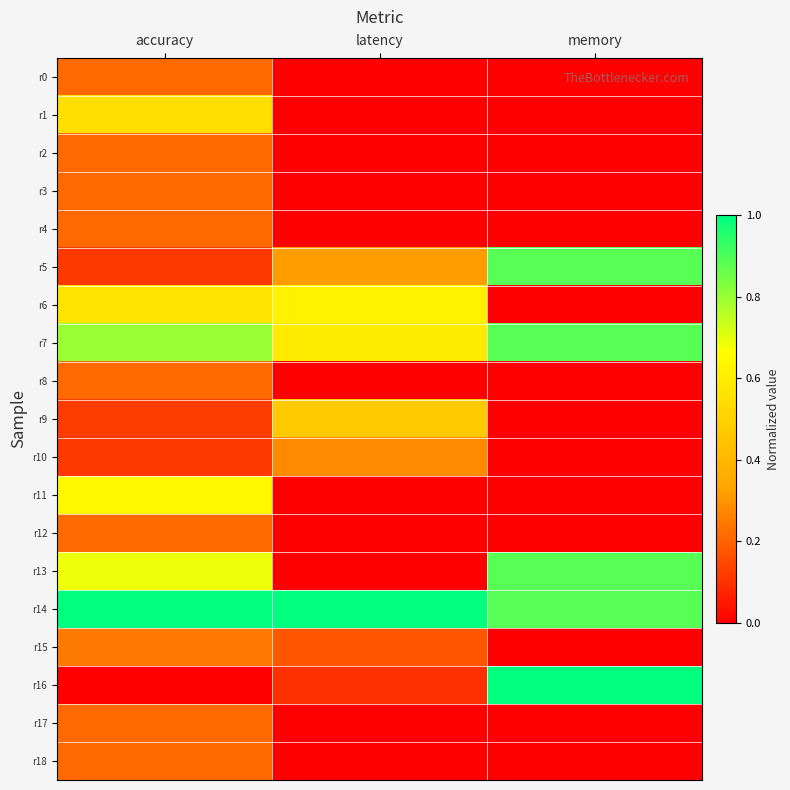

Reading right to left, transcribe all the data shown in this chart.

r0: memory=0.0	latency=0.0	accuracy=0.2
r1: memory=0.0	latency=0.0	accuracy=0.5
r2: memory=0.0	latency=0.0	accuracy=0.2
r3: memory=0.0	latency=0.0	accuracy=0.2
r4: memory=0.0	latency=0.0	accuracy=0.2
r5: memory=0.9	latency=0.3	accuracy=0.1
r6: memory=0.0	latency=0.6	accuracy=0.6
r7: memory=0.9	latency=0.6	accuracy=0.8
r8: memory=0.0	latency=0.0	accuracy=0.2
r9: memory=0.0	latency=0.5	accuracy=0.1
r10: memory=0.0	latency=0.3	accuracy=0.1
r11: memory=0.0	latency=0.0	accuracy=0.6
r12: memory=0.0	latency=0.0	accuracy=0.2
r13: memory=0.9	latency=0.0	accuracy=0.7
r14: memory=0.9	latency=1.0	accuracy=1.0
r15: memory=0.0	latency=0.2	accuracy=0.2
r16: memory=1.0	latency=0.1	accuracy=0.0
r17: memory=0.0	latency=0.0	accuracy=0.2
r18: memory=0.0	latency=0.0	accuracy=0.2